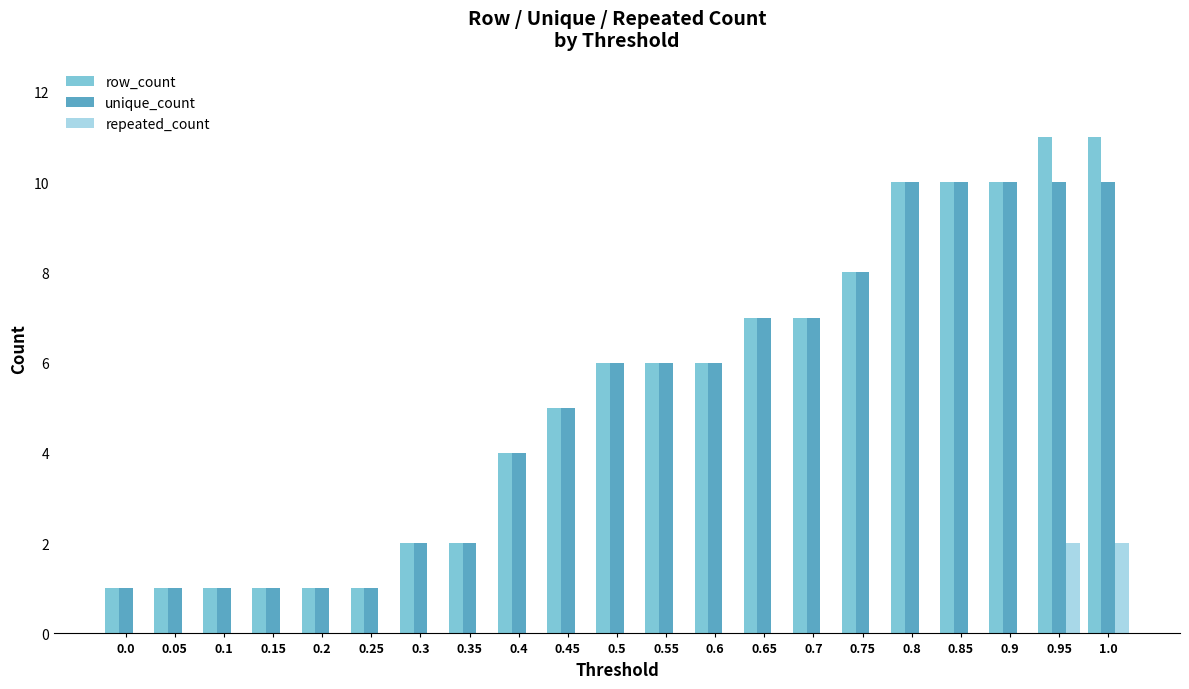

What is the average value of the unique_count series?

5